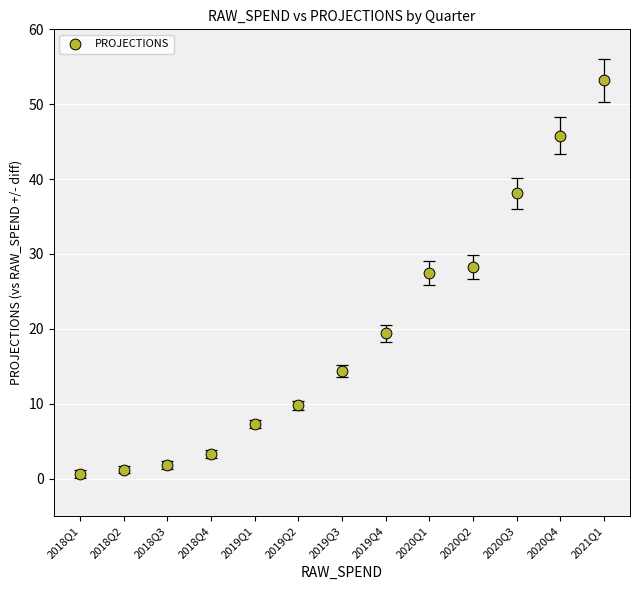

What is the range of Y values (max minus min)?

52.6